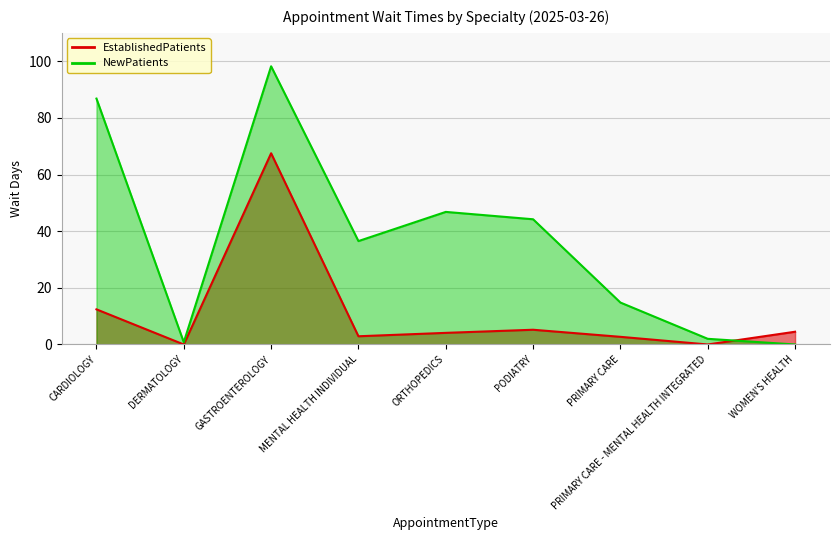

The NewPatients series shows 44.2 at PODIATRY. True or false?

True